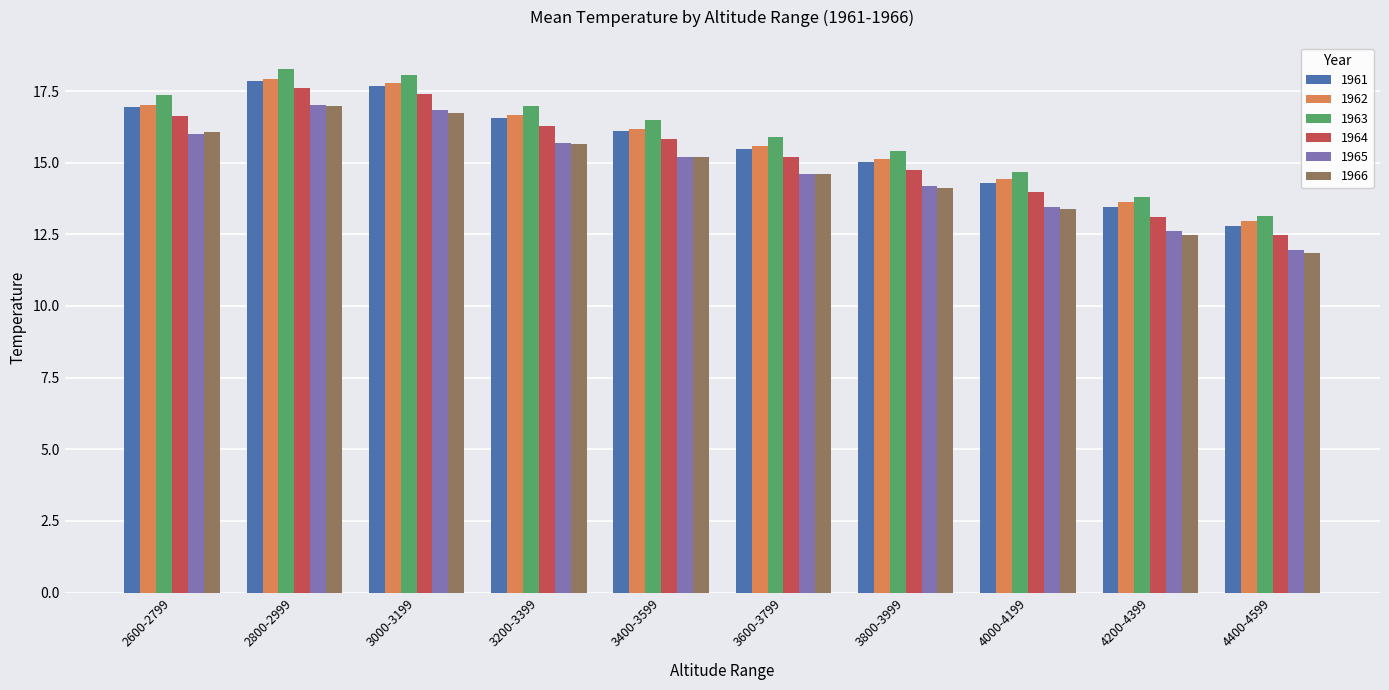

Reading left to right, what are all the values shown in this chart?

1961: 17.0	17.9	17.7	16.6	16.1	15.5	15.0	14.3	13.4	12.8
1962: 17.0	17.9	17.8	16.7	16.2	15.6	15.1	14.4	13.6	12.9
1963: 17.4	18.3	18.1	17.0	16.5	15.9	15.4	14.7	13.8	13.1
1964: 16.6	17.6	17.4	16.3	15.8	15.2	14.7	14.0	13.1	12.5
1965: 16.0	17.0	16.8	15.7	15.2	14.6	14.2	13.5	12.6	12.0
1966: 16.1	17.0	16.7	15.6	15.2	14.6	14.1	13.4	12.5	11.8